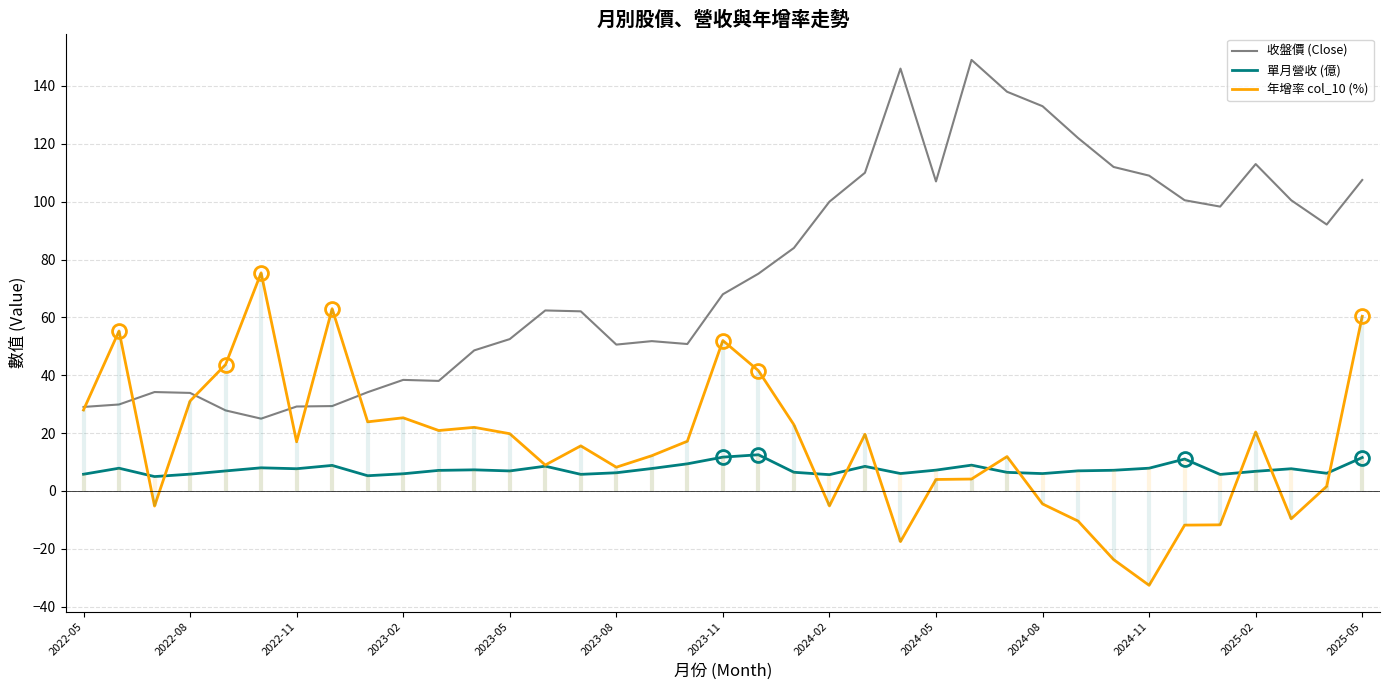

True or false: 年增率 col_10 (%) and 單月營收 (億) intersect in this chart.

True